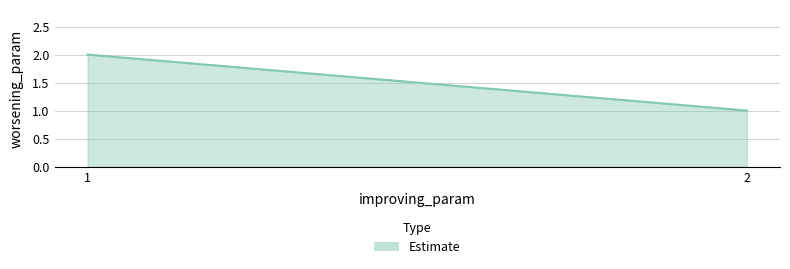

Which label corresponds to the largest value in the chart?

1